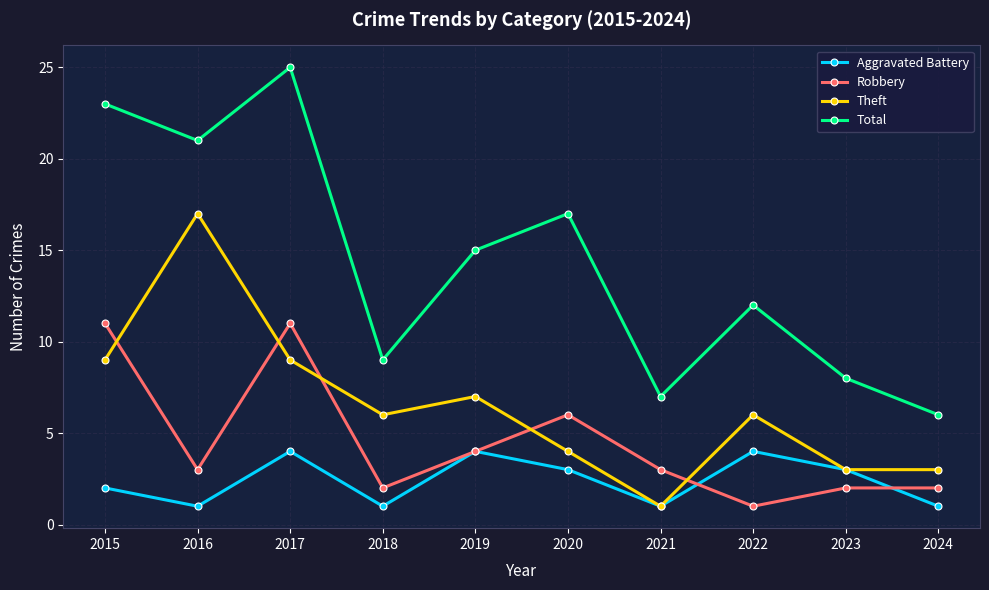

Reading left to right, extract all data points from this chart.

Aggravated Battery: 2015=2	2016=1	2017=4	2018=1	2019=4	2020=3	2021=1	2022=4	2023=3	2024=1
Robbery: 2015=11	2016=3	2017=11	2018=2	2019=4	2020=6	2021=3	2022=1	2023=2	2024=2
Theft: 2015=9	2016=17	2017=9	2018=6	2019=7	2020=4	2021=1	2022=6	2023=3	2024=3
Total: 2015=23	2016=21	2017=25	2018=9	2019=15	2020=17	2021=7	2022=12	2023=8	2024=6